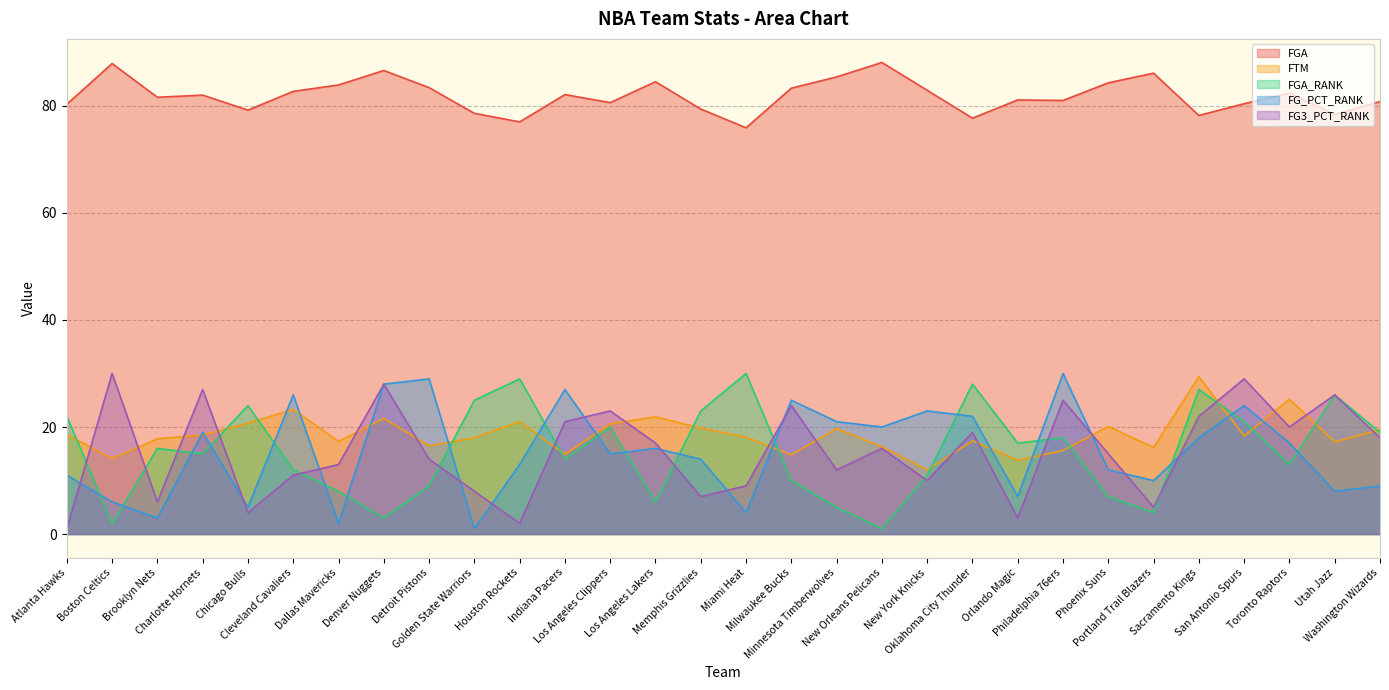

Which series changed the most between Cleveland Cavaliers and Memphis Grizzlies?

FG_PCT_RANK